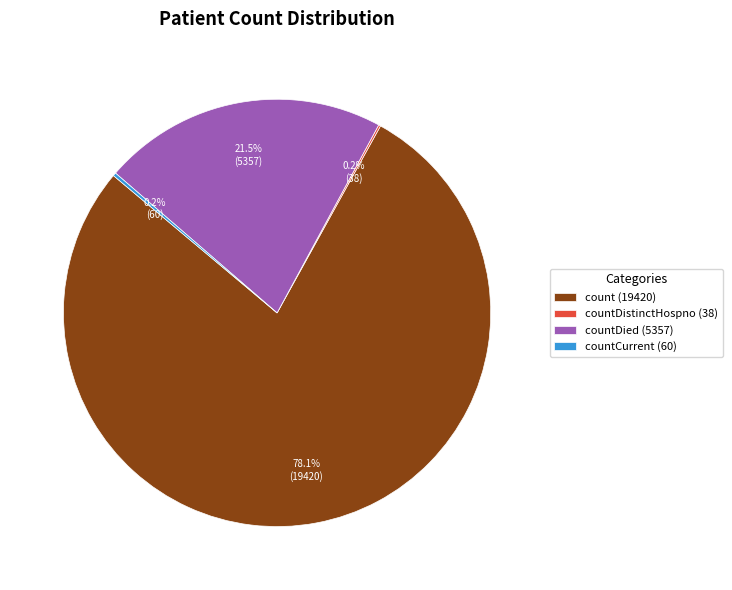

Combined, what portion of the pie is count (19420) and countDied (5357)?

99.6%